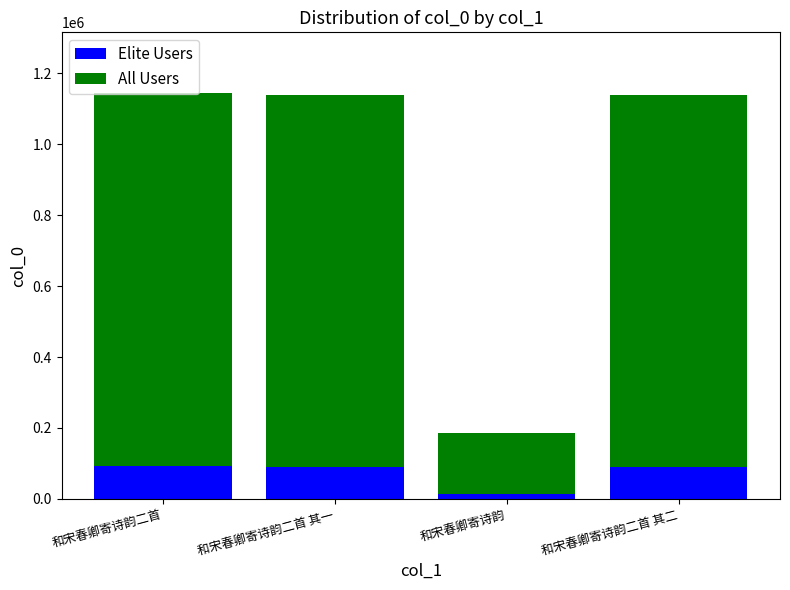

How many values in the Elite Users series exceed 91106?

3